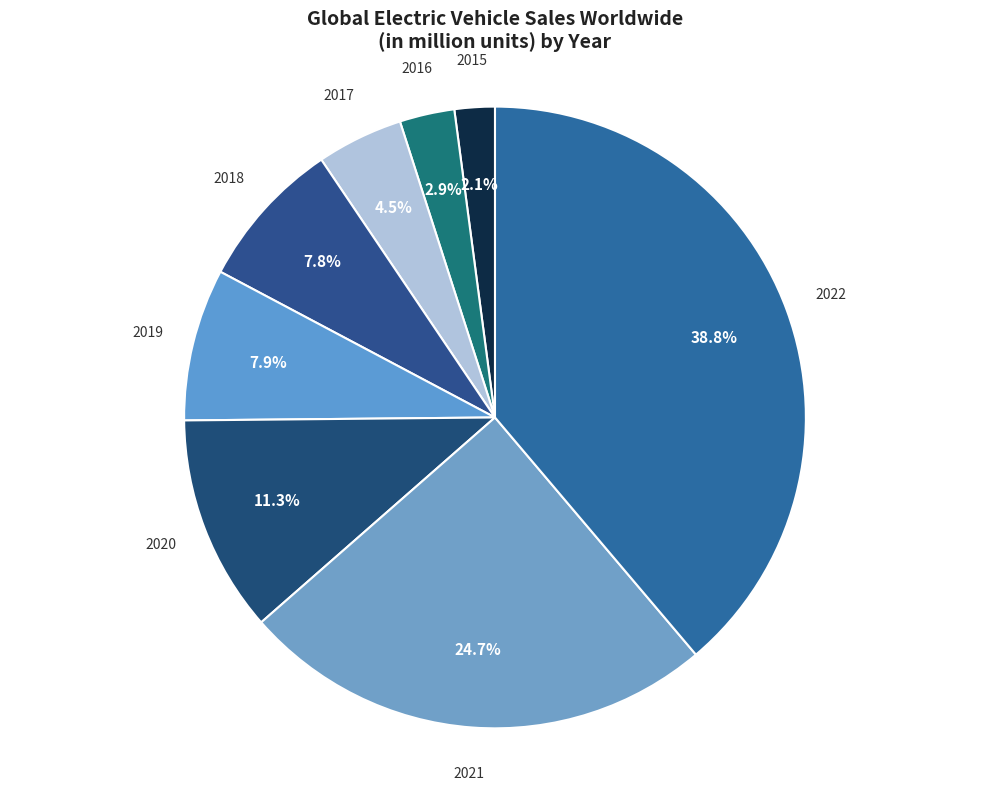

To the nearest percent, what is the average slice percentage?

12%